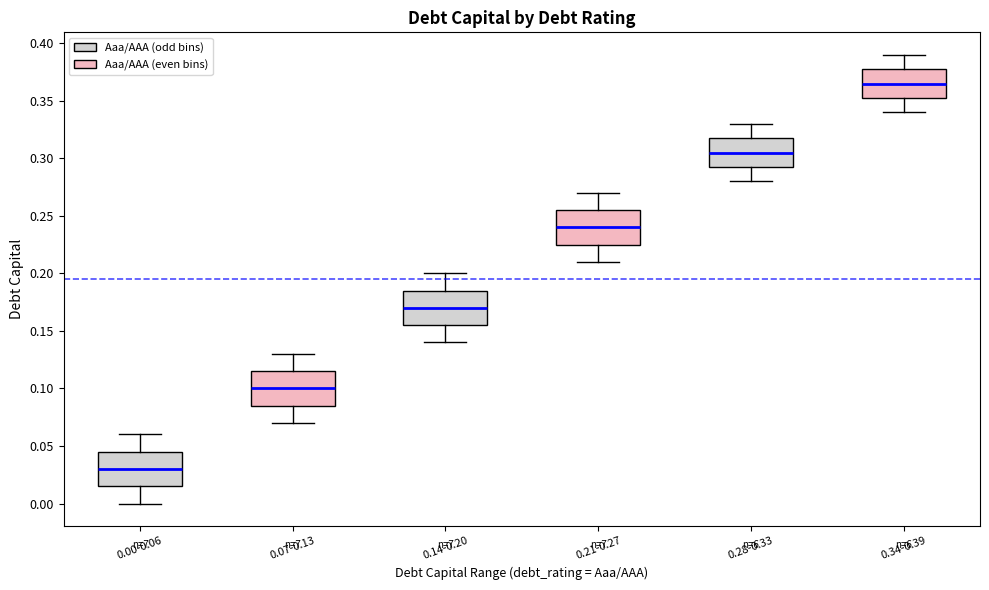

Reading left to right, transcribe this box plot: for each box, give where its median line is, the range the box spans, and where its two whiskers end, as read against the y-axis. The values are not printed on the chart, so give them approximately, as read against the axis.

0.00-0.06: median 0.030, box 0.015 to 0.045, whiskers 0.000 to 0.060
0.07-0.13: median 0.100, box 0.085 to 0.115, whiskers 0.070 to 0.130
0.14-0.20: median 0.170, box 0.155 to 0.185, whiskers 0.140 to 0.200
0.21-0.27: median 0.240, box 0.225 to 0.255, whiskers 0.210 to 0.270
0.28-0.33: median 0.305, box 0.295 to 0.320, whiskers 0.280 to 0.330
0.34-0.39: median 0.365, box 0.355 to 0.380, whiskers 0.340 to 0.390